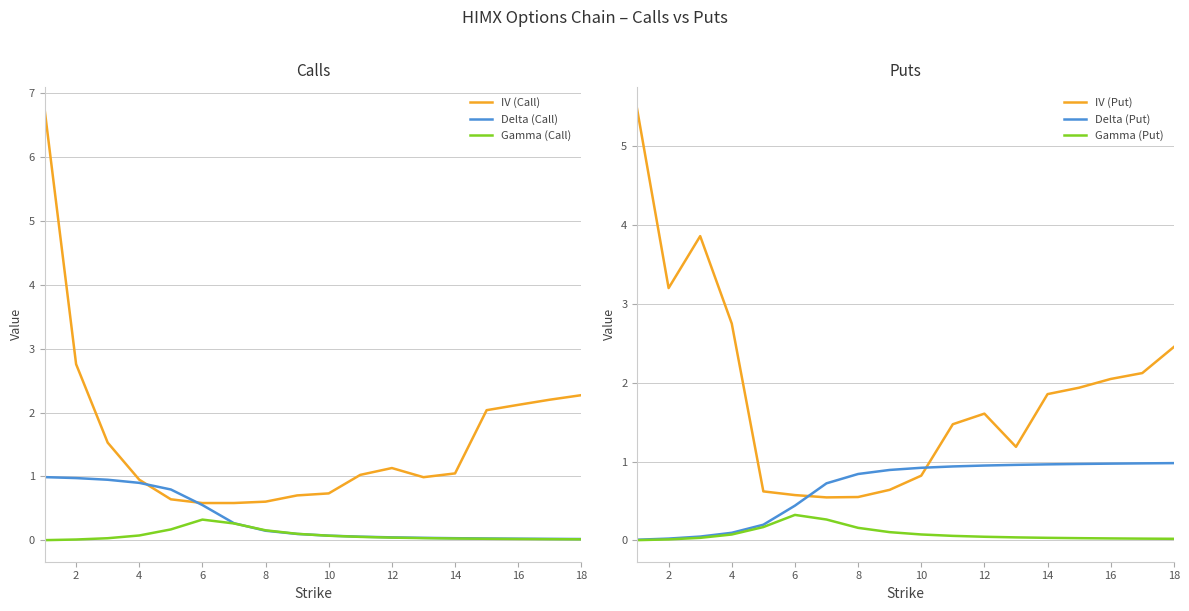

In IV (Put), how many points are lower than both neighbors (excluding endpoints)?

3